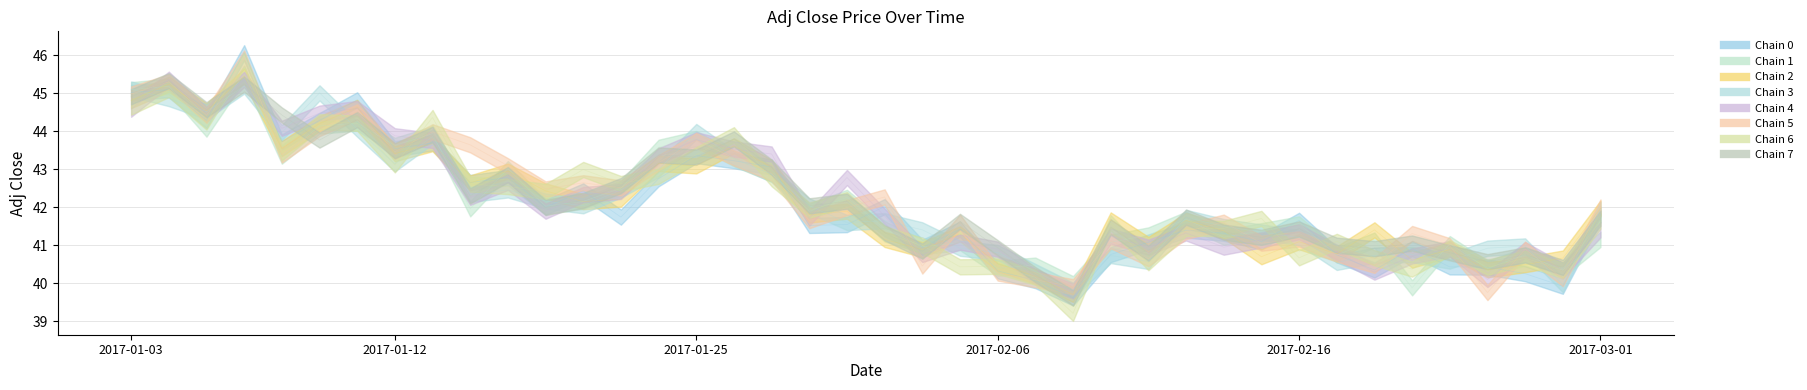

True or false: the data shows 40.2 at 2017-02-07.

True